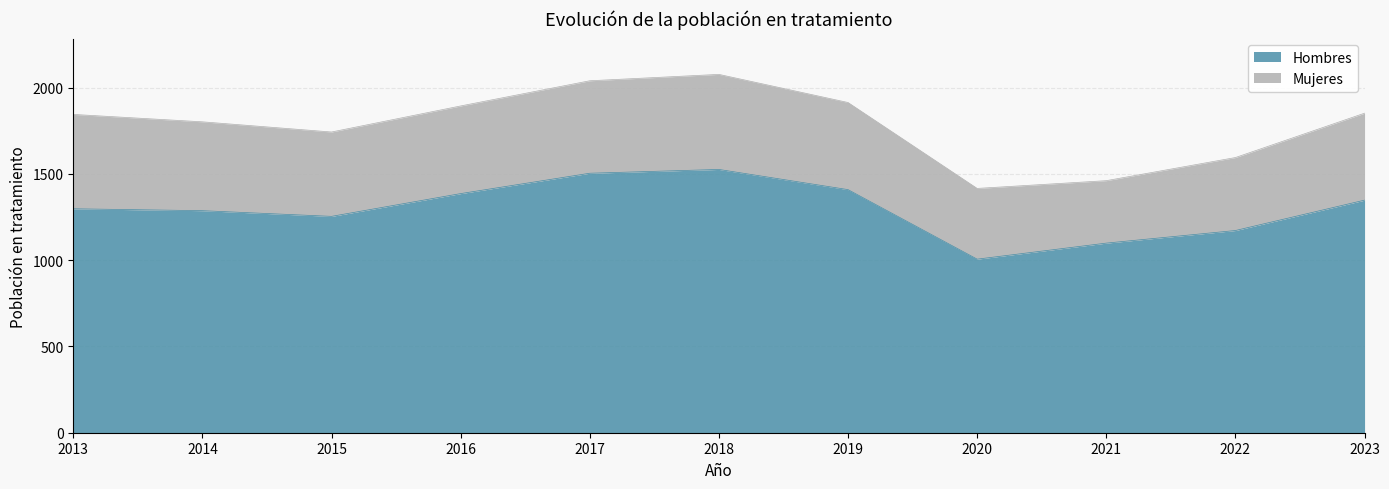

What is the average value?

1299